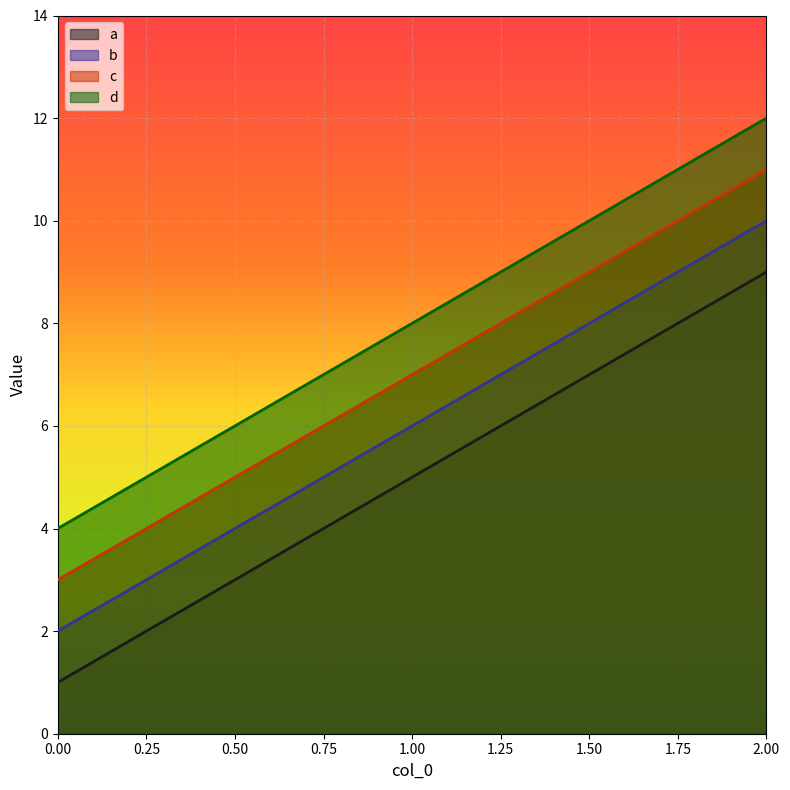

What is the sum of the a values at 1.00 and 0.00?

6